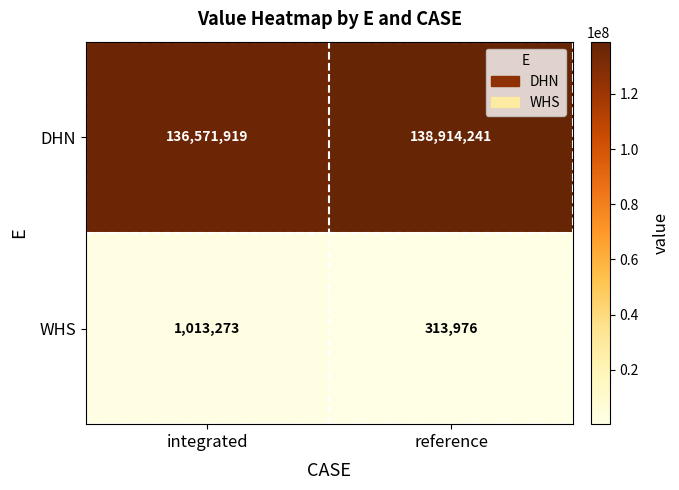

Reading right to left, extract all data points from this chart.

DHN: reference=138914241	integrated=136571919
WHS: reference=313976	integrated=1013273